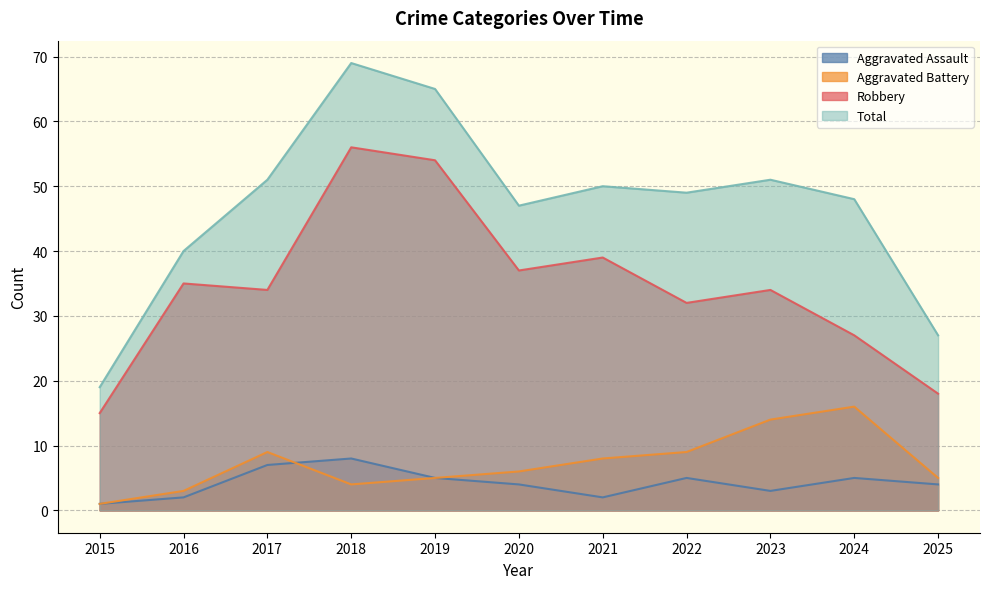

True or false: Aggravated Battery has a value of 5 at 2025.

True